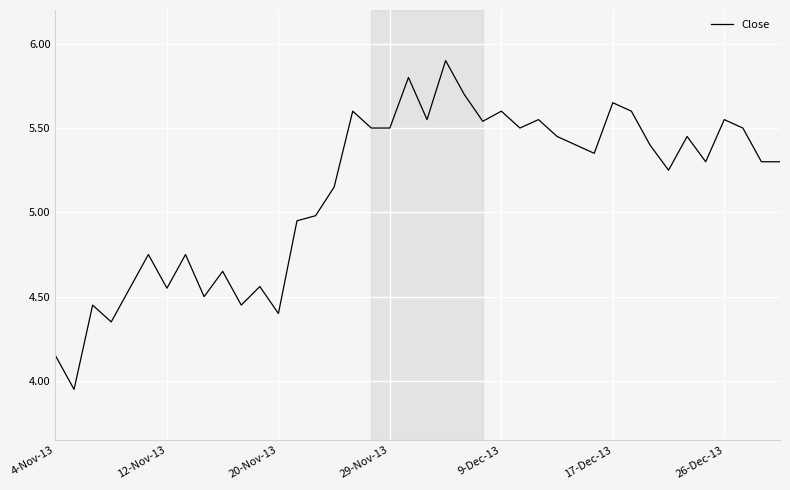

What is the maximum value shown in the chart?

5.9